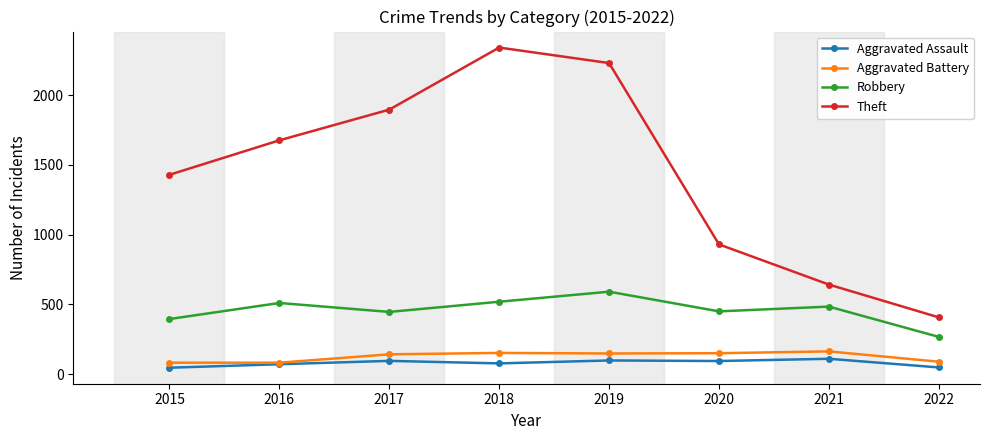

What is the total value across all series at 2019?

3067